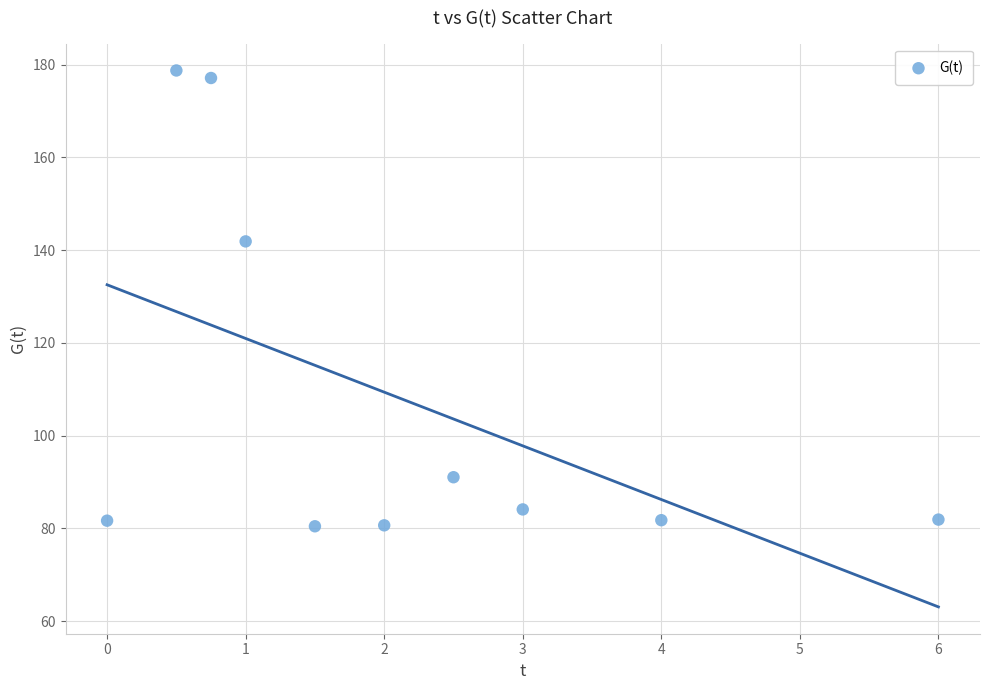

What is the average Y value?

107.9